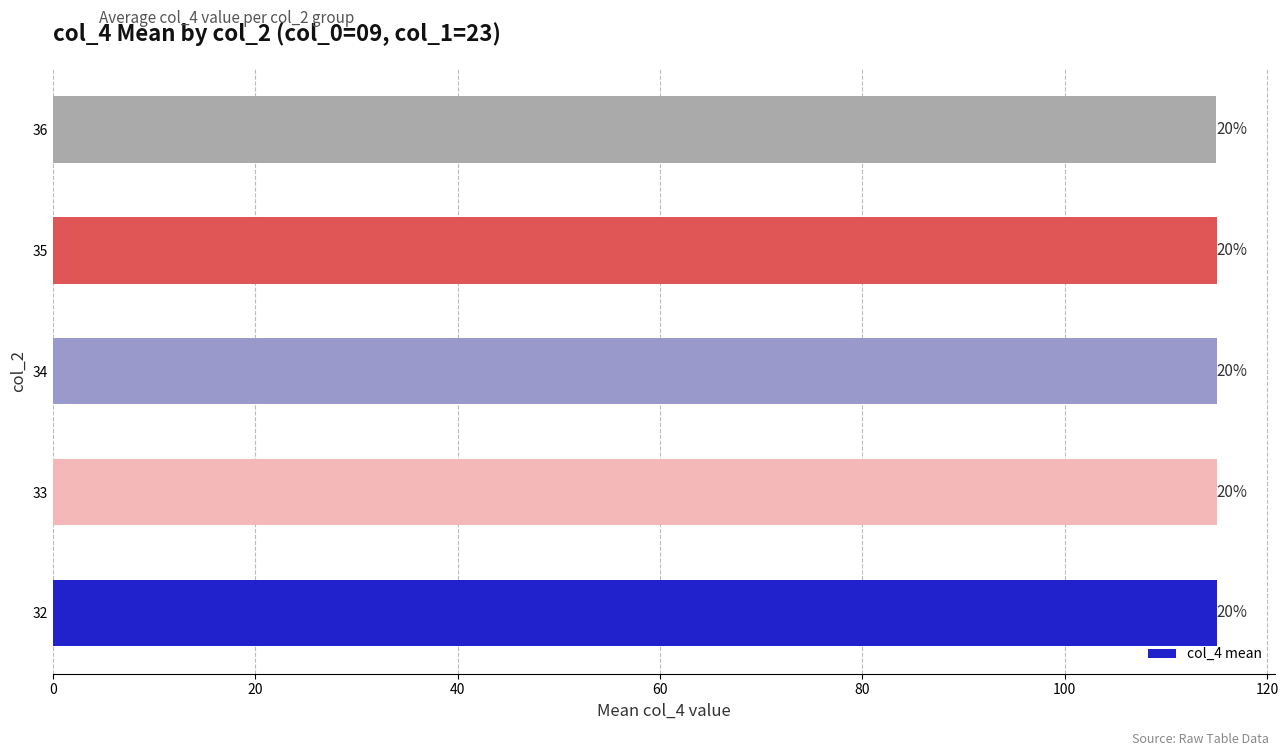

Does the chart contain stacked bars?

No